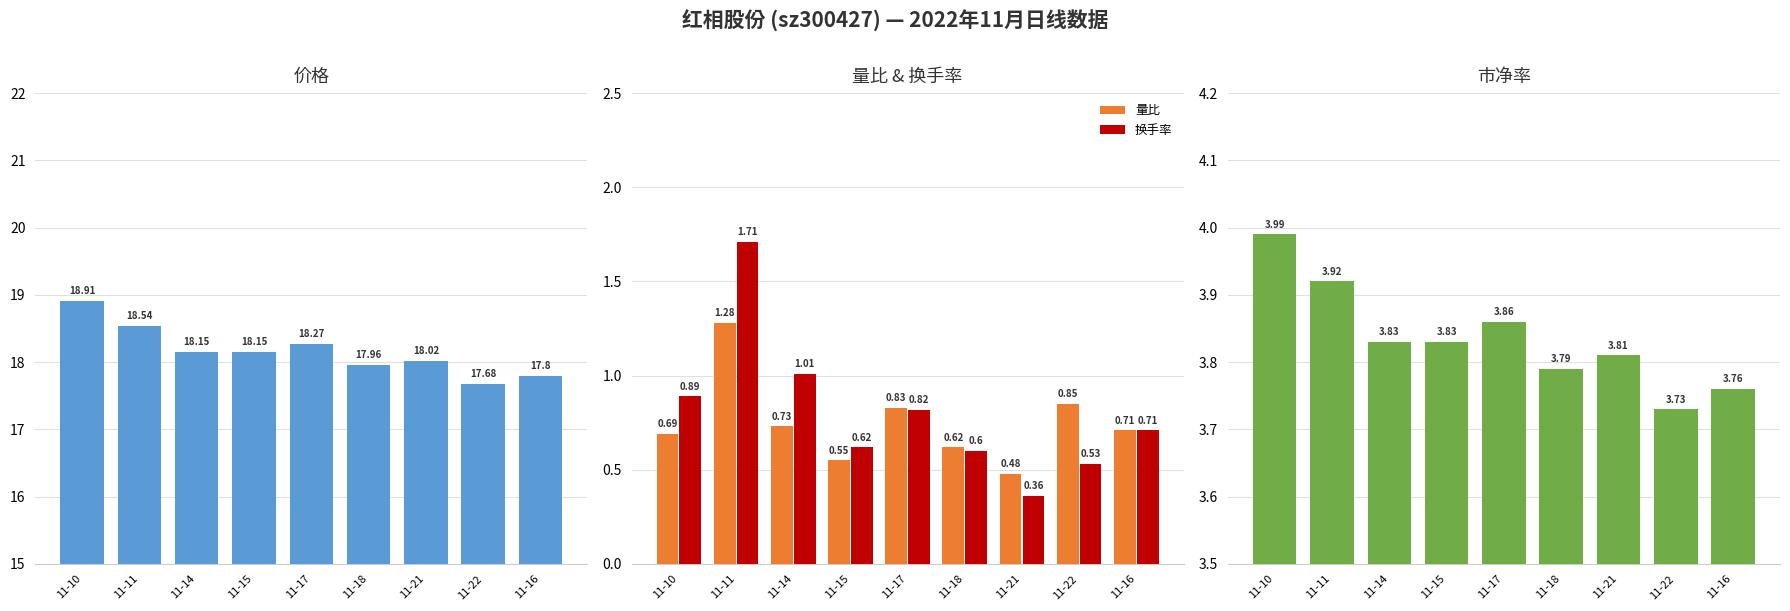

Which series has the largest range (max minus min)?

换手率